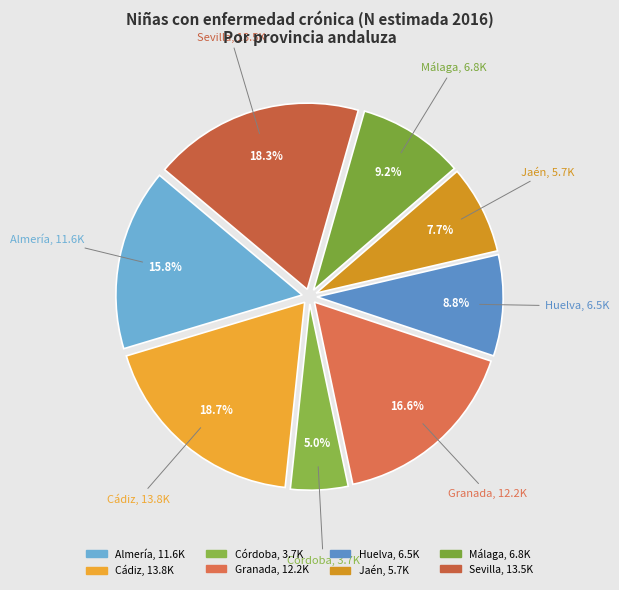

Combined, do Granada and Cádiz account for over 50%?

No